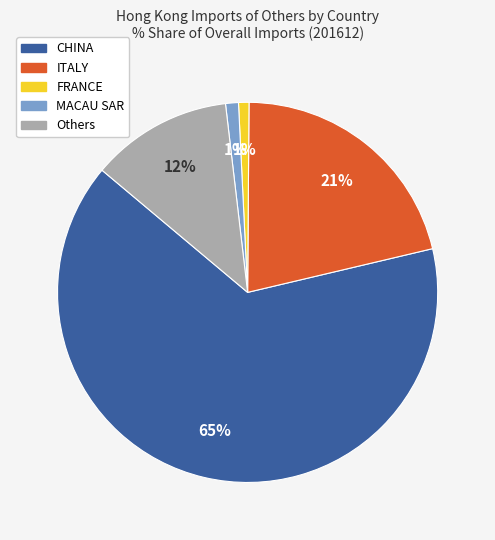

To the nearest percent, what is the combined percentage of CHINA and FRANCE?

66%